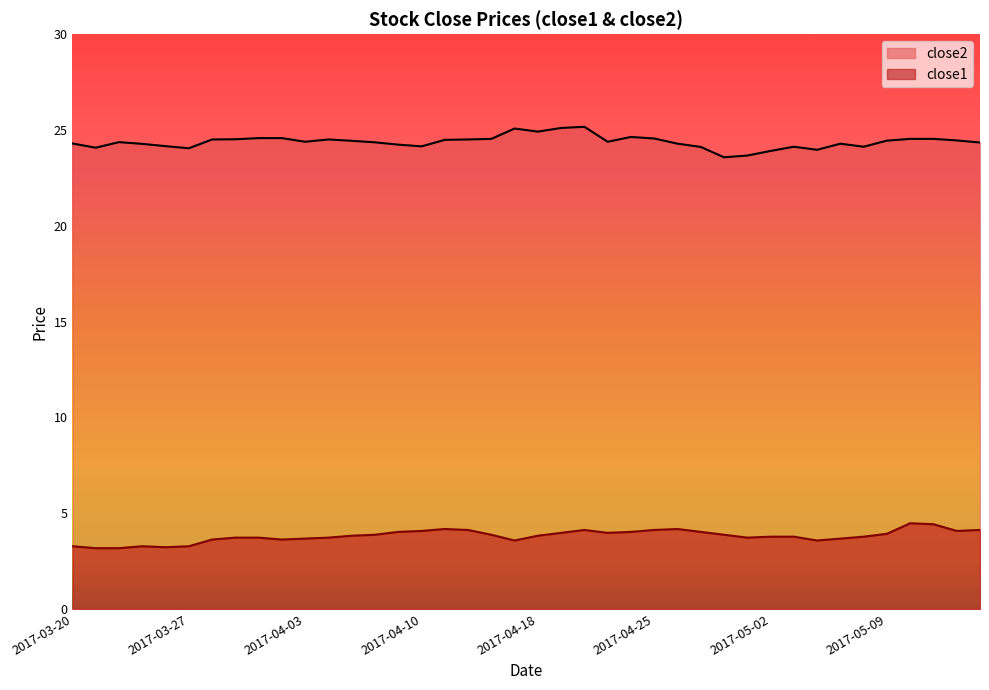

What position from the left is 2017-03-23?

4